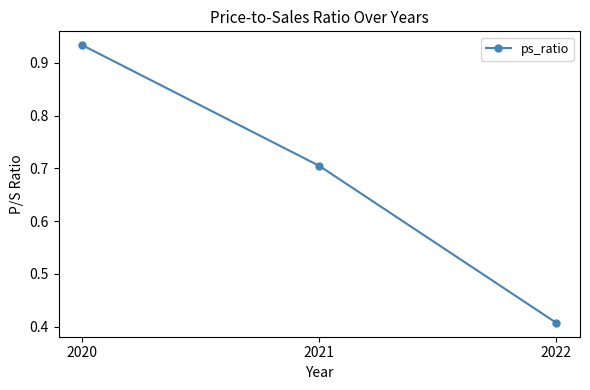

What is the change in value from 2021 to 2022?

-0.3